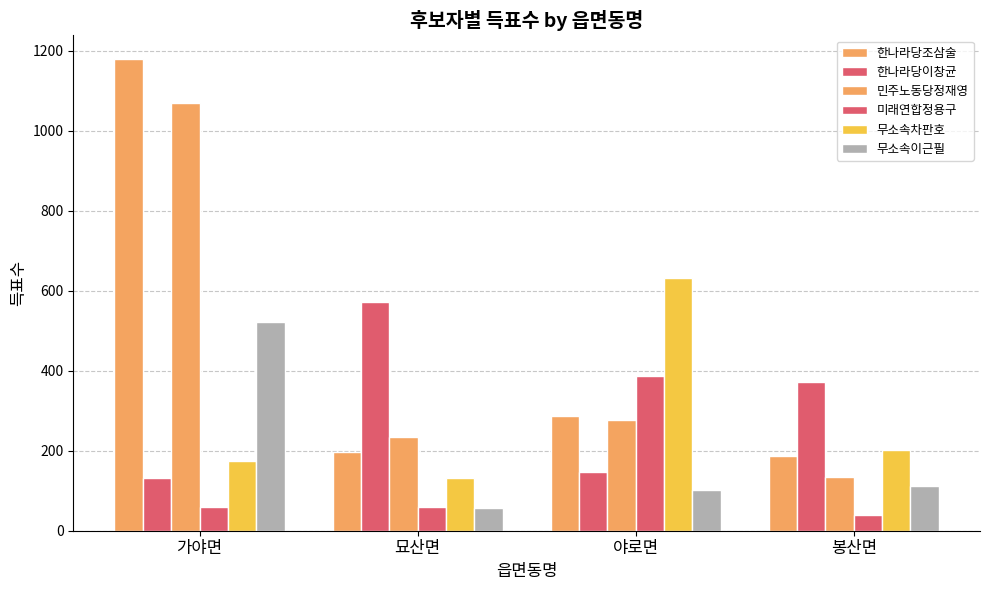

At which label does 무소속이근필 first exceed 113?

가야면